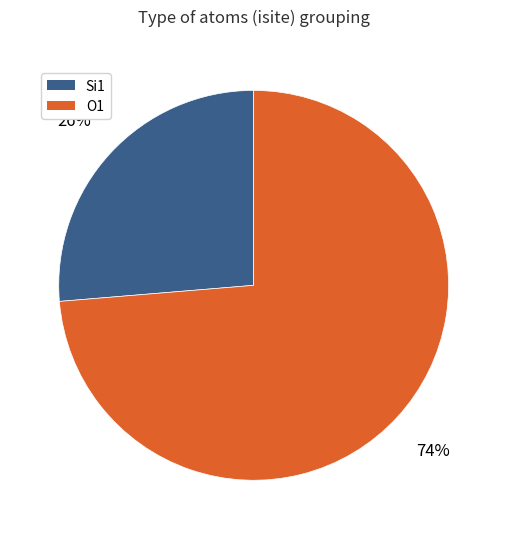

Which category has the biggest portion of the pie?

O1